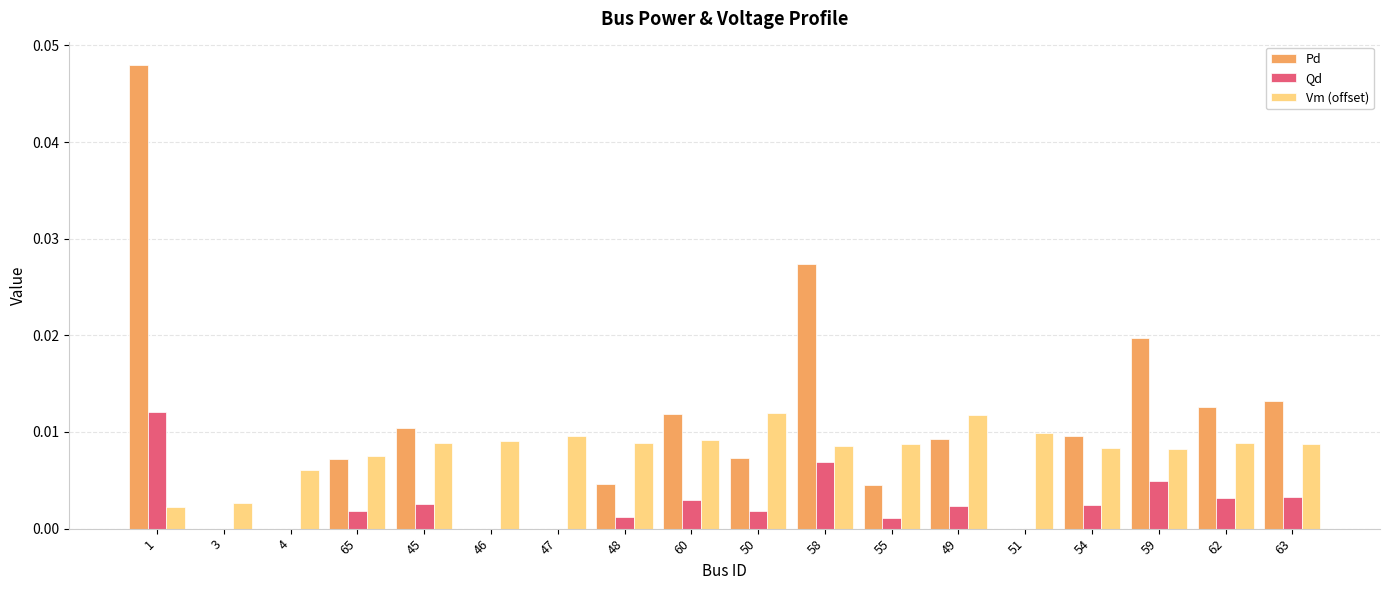

Between 60 and 59, which series saw the biggest shift?

Pd